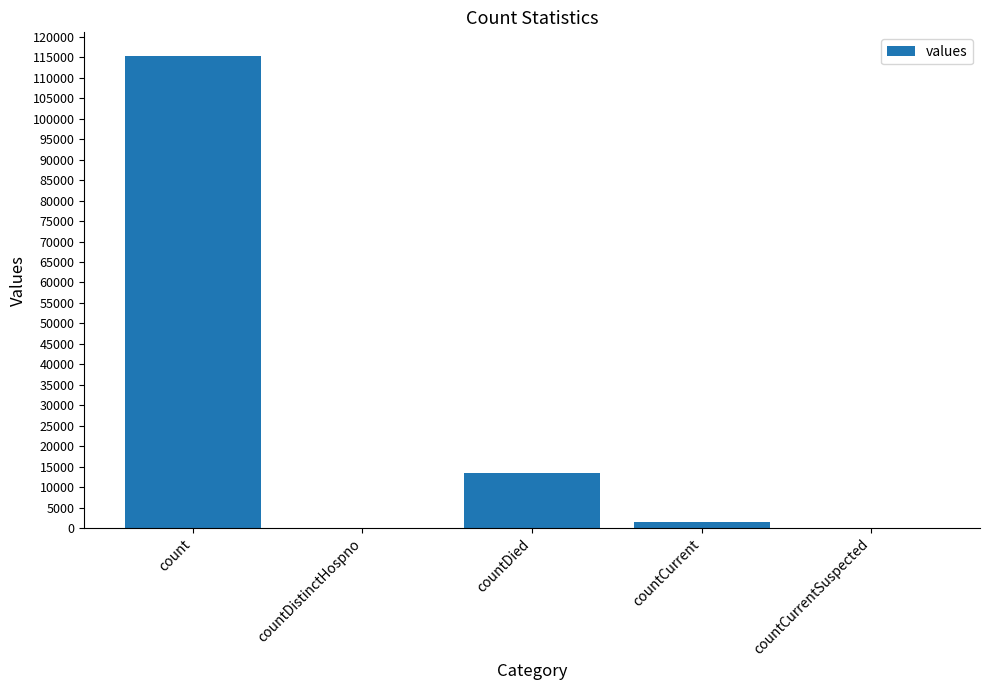

Reading left to right, what are all the values shown in this chart?

count=115379	countDistinctHospno=0	countDied=13343	countCurrent=1383	countCurrentSuspected=0